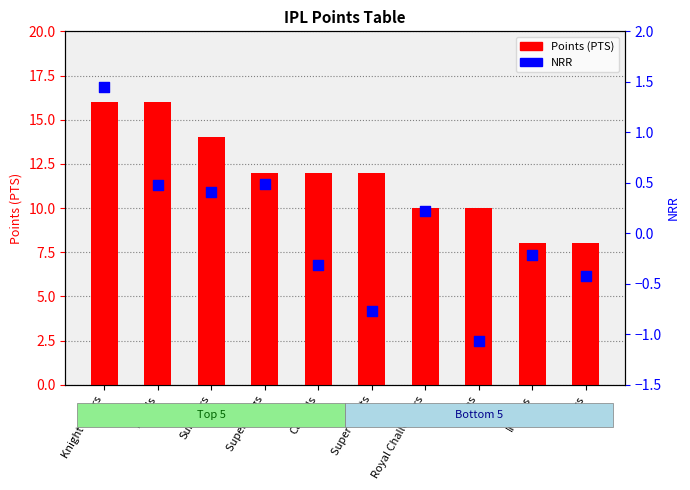

What are all the series names shown in the legend?

Points (PTS), NRR